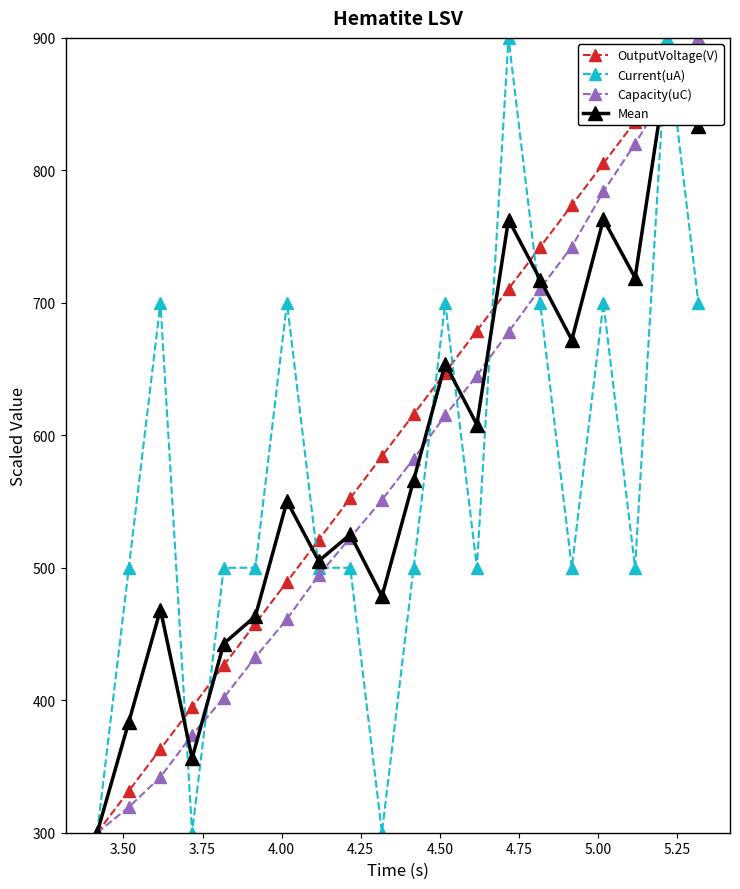

What is the sum of all OutputVoltage(V) values?

12000.0